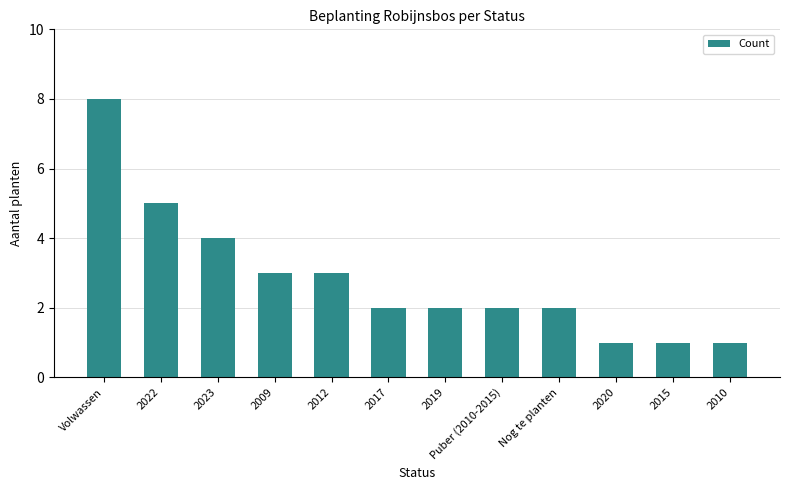

What is the ratio of the value at 2023 to the value at 2017?

2.0